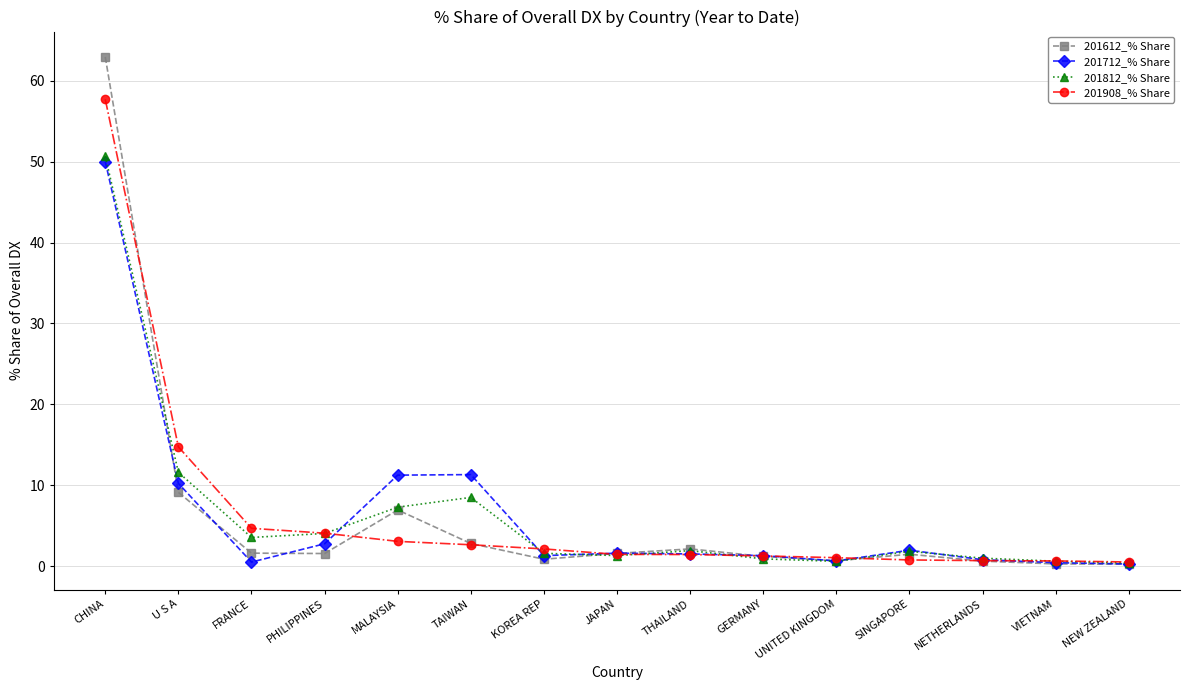

What are all the series names shown in the legend?

201612_% Share, 201712_% Share, 201812_% Share, 201908_% Share